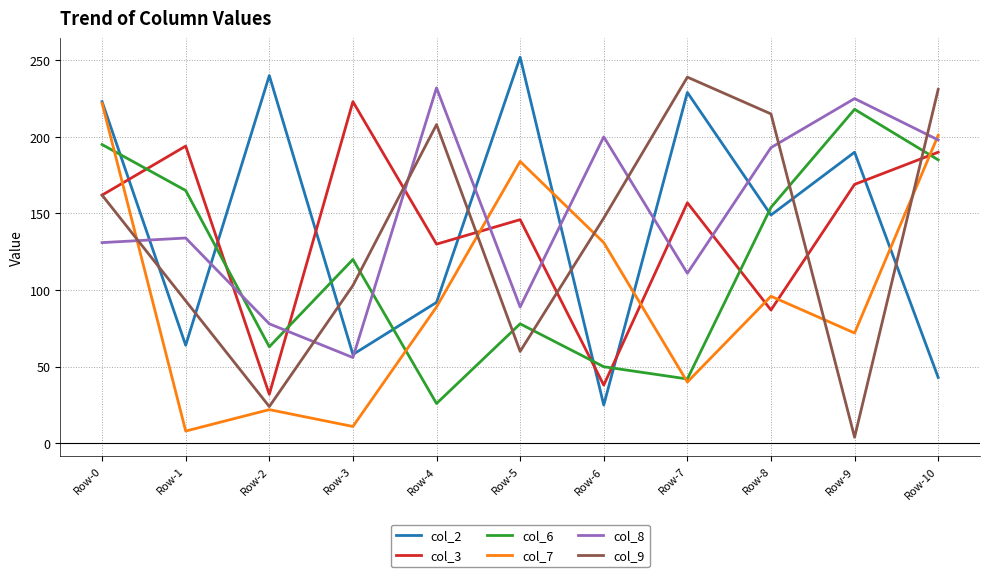

List the labels in order of col_7 value, smallest first.

Row-1, Row-3, Row-2, Row-7, Row-9, Row-4, Row-8, Row-6, Row-5, Row-10, Row-0